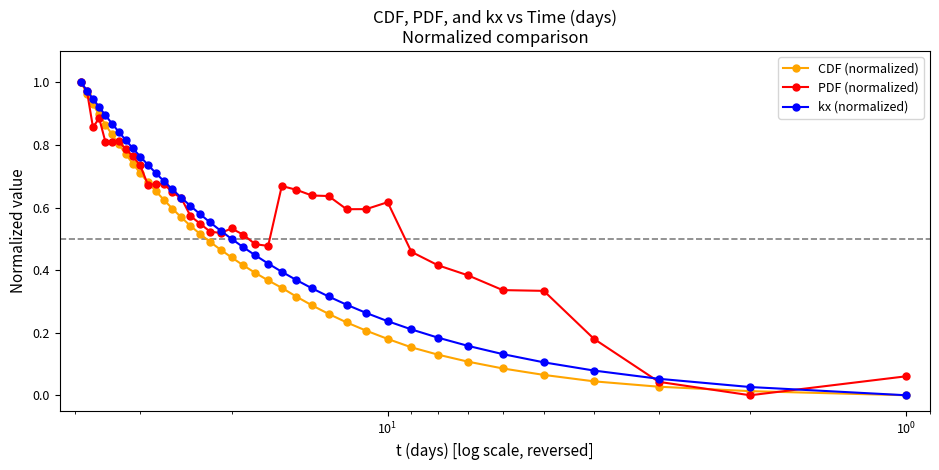

What are all the series names shown in the legend?

CDF (normalized), PDF (normalized), kx (normalized)